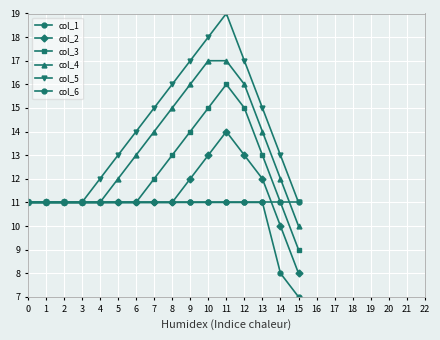

How many lines are shown in the chart?

6